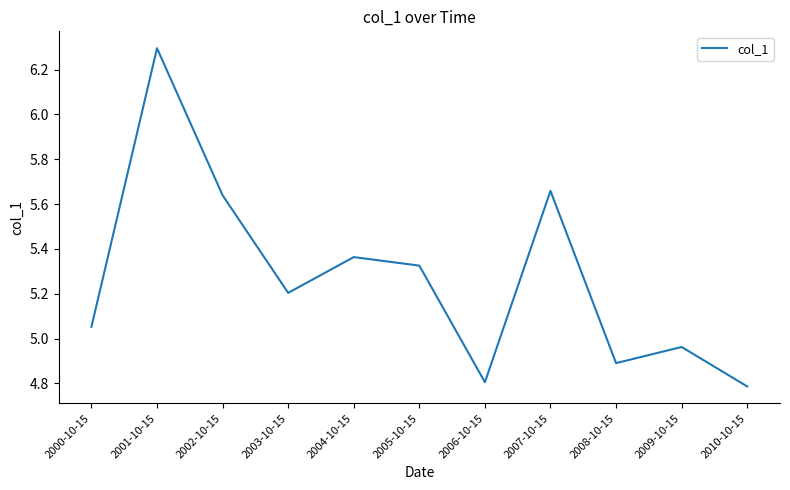

Does the chart have visible grid lines?

No